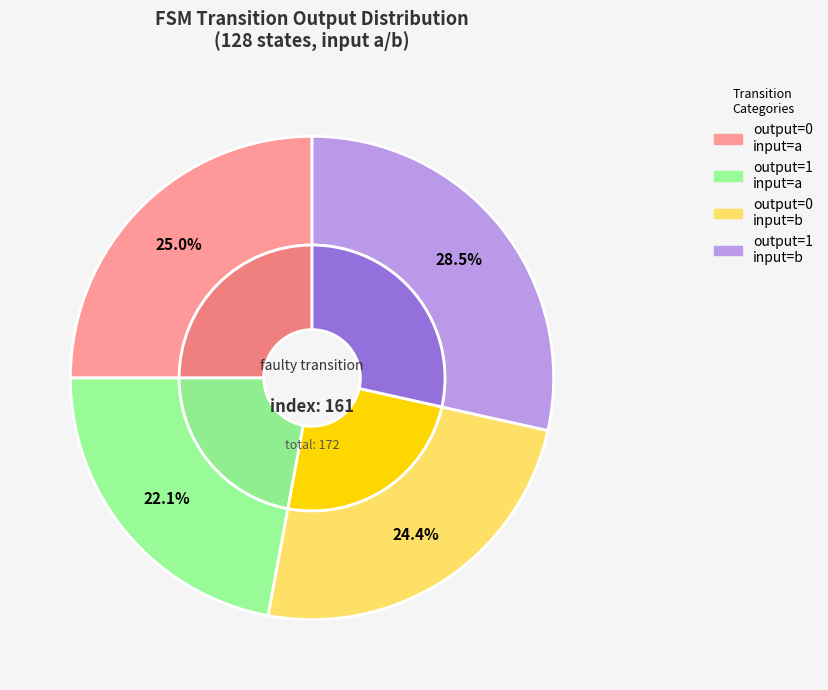

Rank the categories by value from highest to lowest.

output_symbol=1, input=b, output_symbol=0, input=a, output_symbol=0, input=b, output_symbol=1, input=a